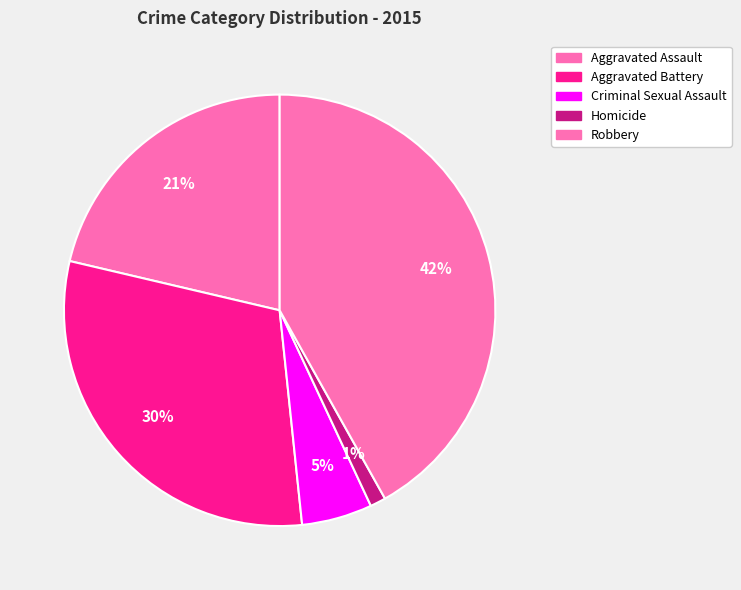

Does Aggravated Assault represent more than half of the total?

No